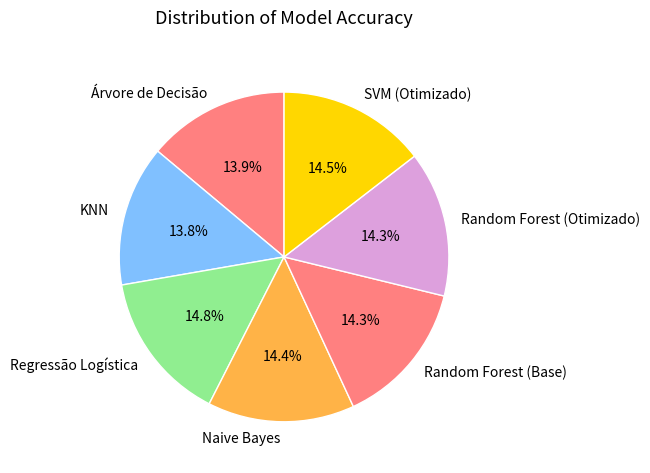

How many slices are in this pie chart?

7